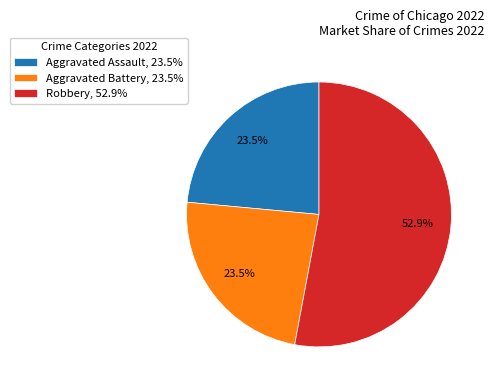

What is the ratio of the value at Robbery, 52.9% to the value at Aggravated Battery, 23.5%?

2.3